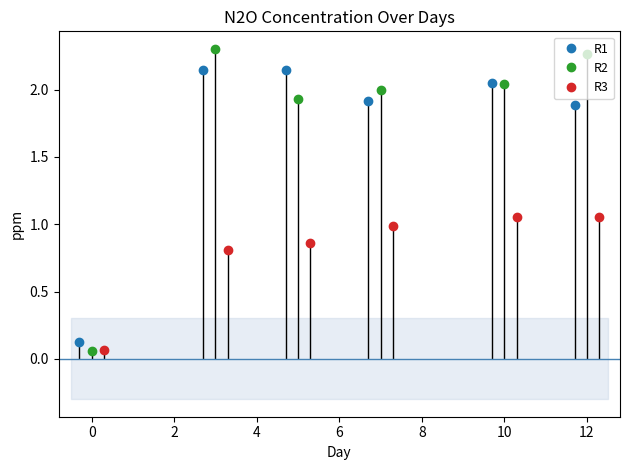

What is the average value of the R1 series?

1.7